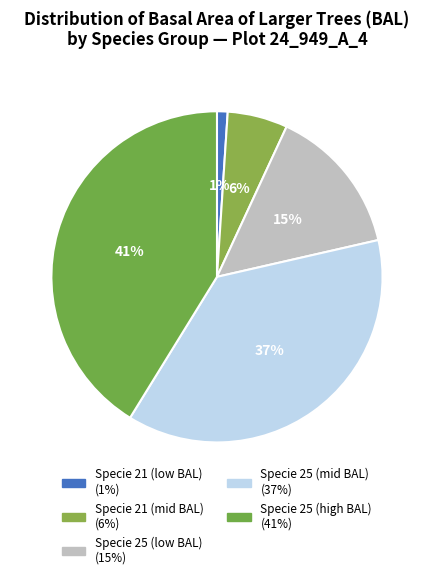

How many slices are in this pie chart?

5